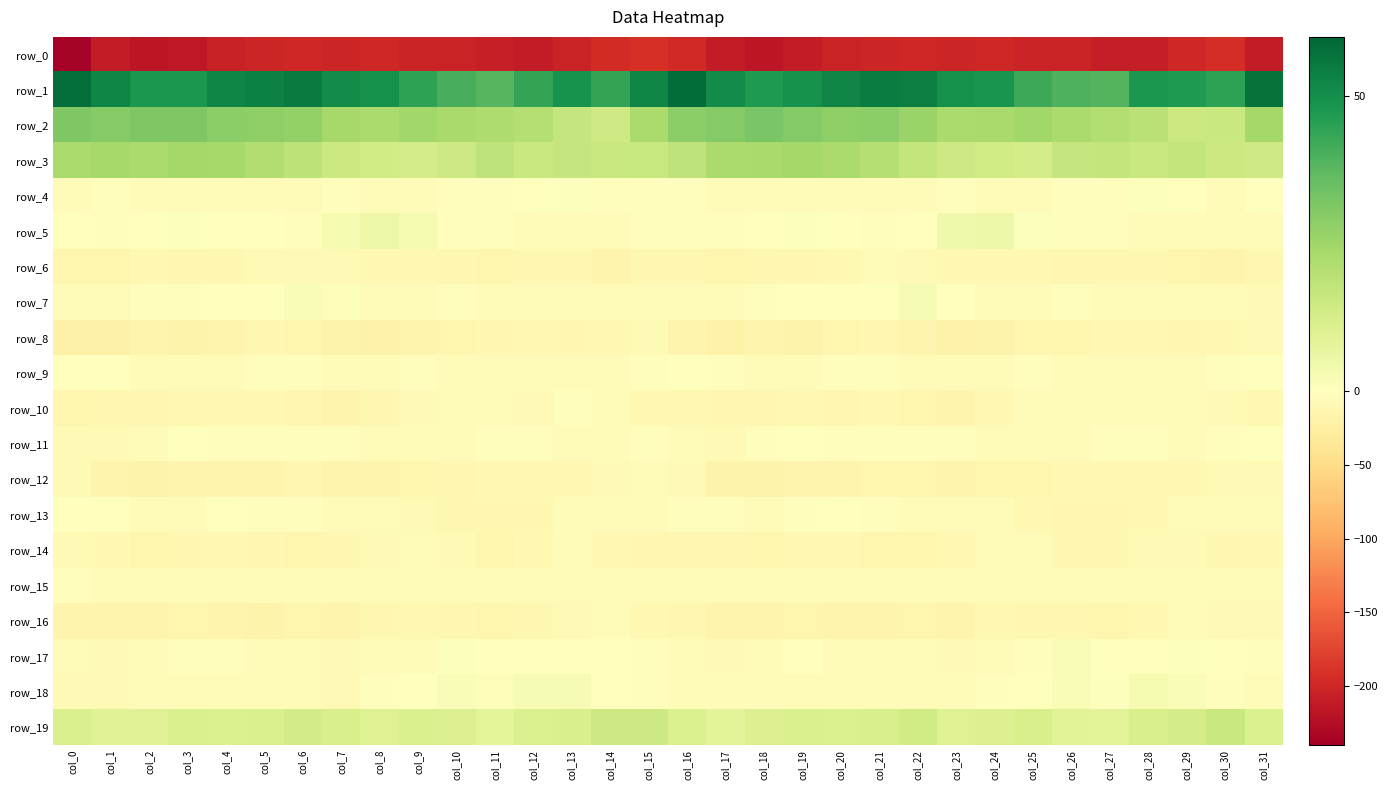

What is the difference between the highest and lowest values at col_27?

247.9